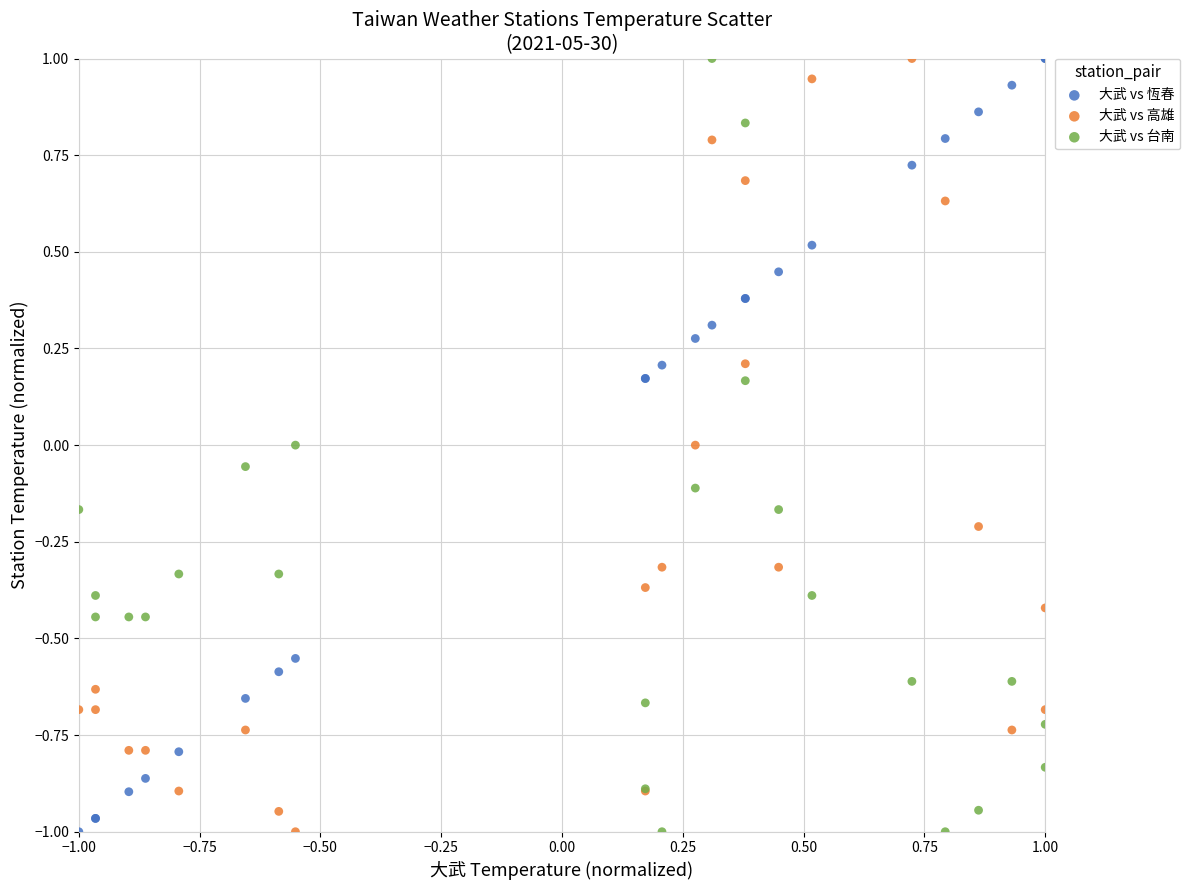

What is the X range (max minus min) for the scatter plot?

2.0